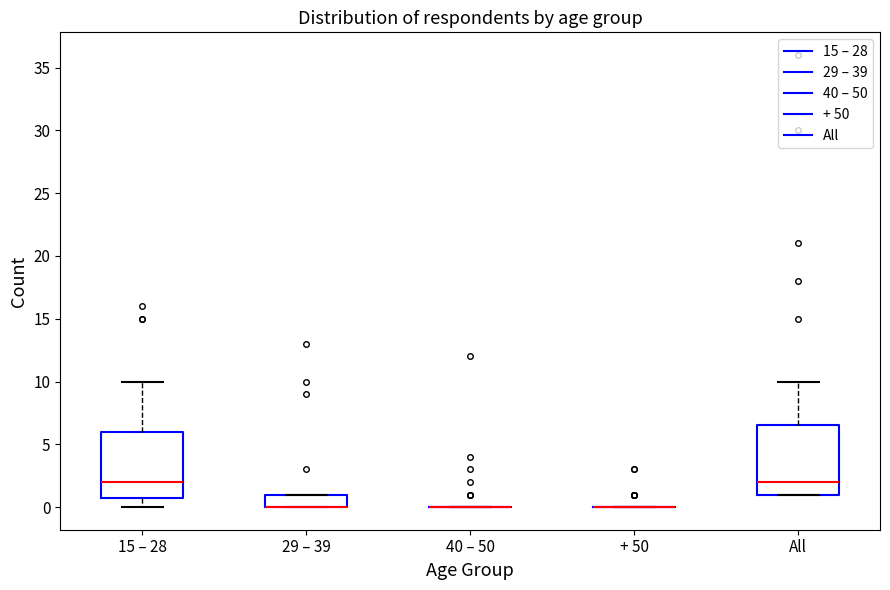

Reading left to right, read every box against the y-axis: the position of its median line, the range the box covers, and the ends of its whiskers. The values are not printed on the chart, so give them approximately, as read against the axis.

15 – 28: median 2.0, box 1.0 to 6.0, whiskers 0.0 to 10.0
29 – 39: median 0.0 (drawn on the box's lower edge), box 0.0 to 1.0, whiskers 0.0 to 1.0
40 – 50: box collapsed to a line at 0.0, whiskers 0.0 to 0.0
+ 50: box collapsed to a line at 0.0, whiskers 0.0 to 0.0
All: median 2.0, box 1.0 to 6.5, whiskers 1.0 to 10.0